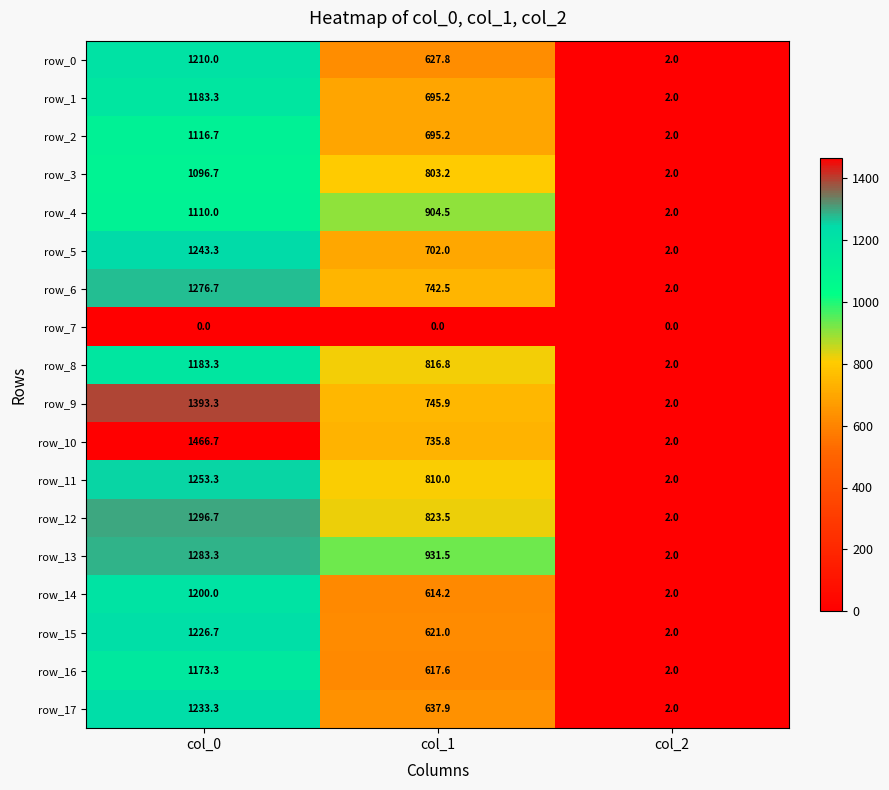

Rank the categories by row_13 value from highest to lowest.

col_0, col_1, col_2